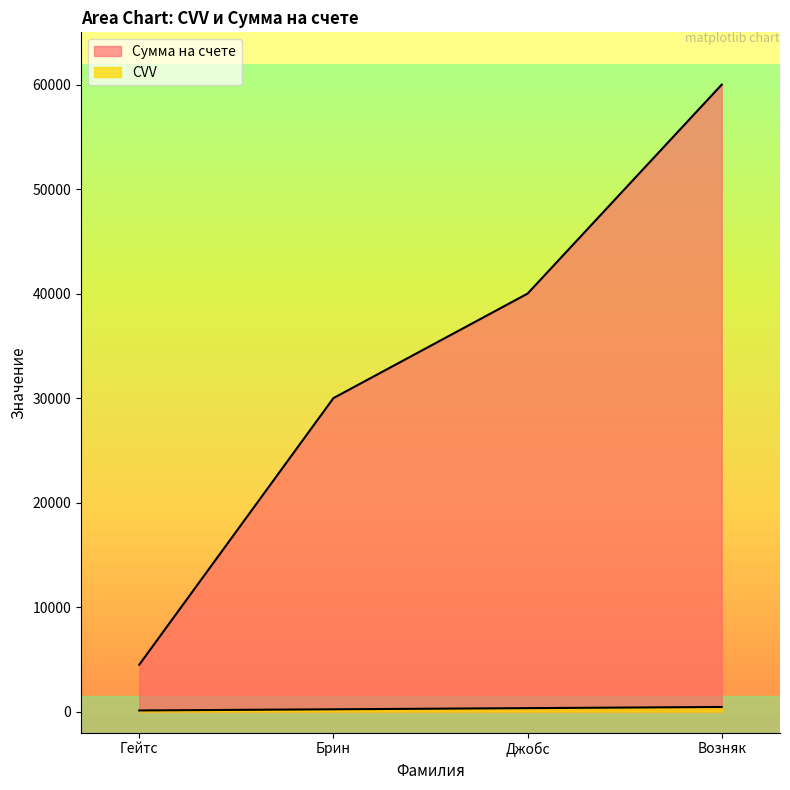

The value of Сумма на счете at Возняк is 60000. True or false?

True